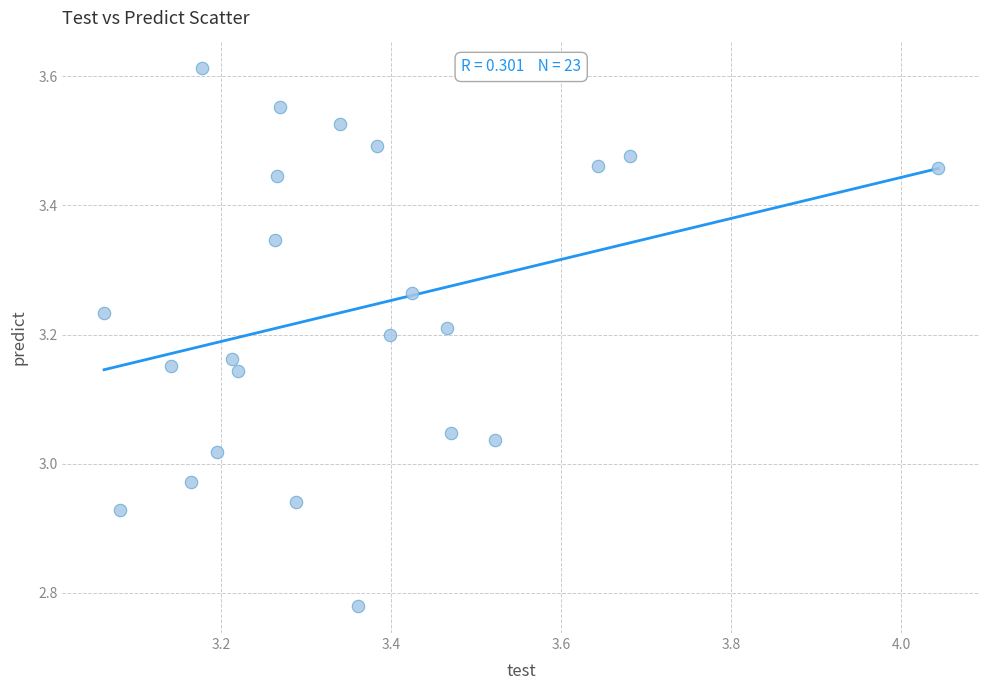

What is the range of Y values (max minus min)?

0.8